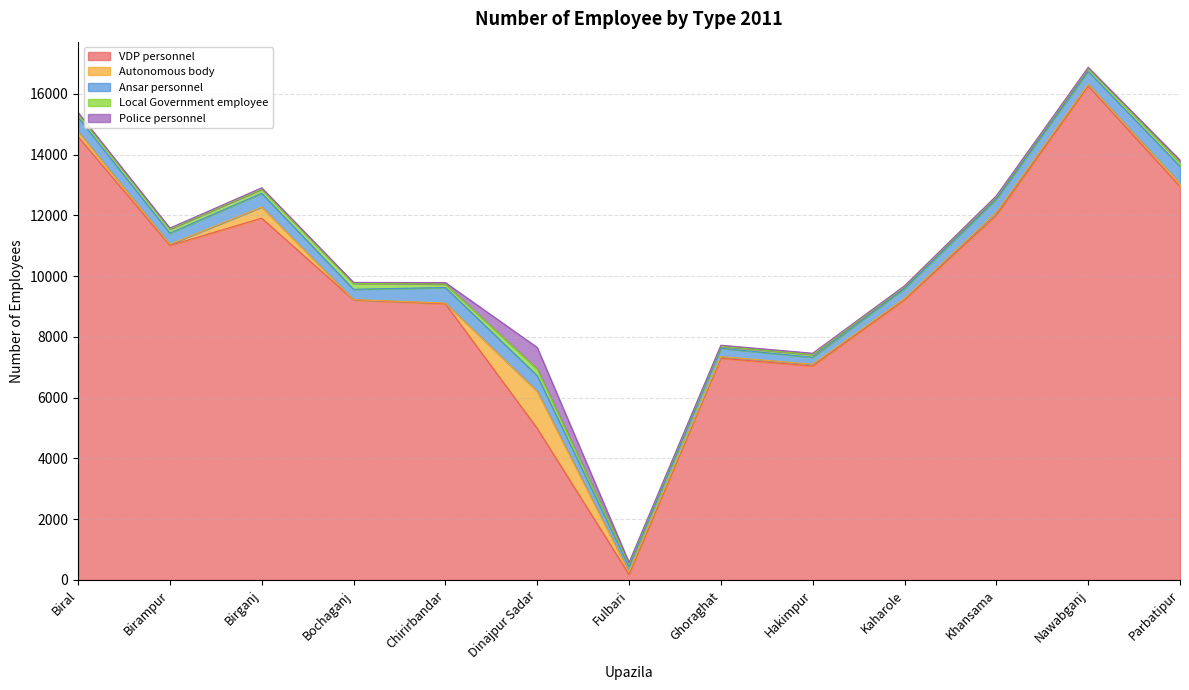

Which label corresponds to the smallest value in the chart?

Bochaganj